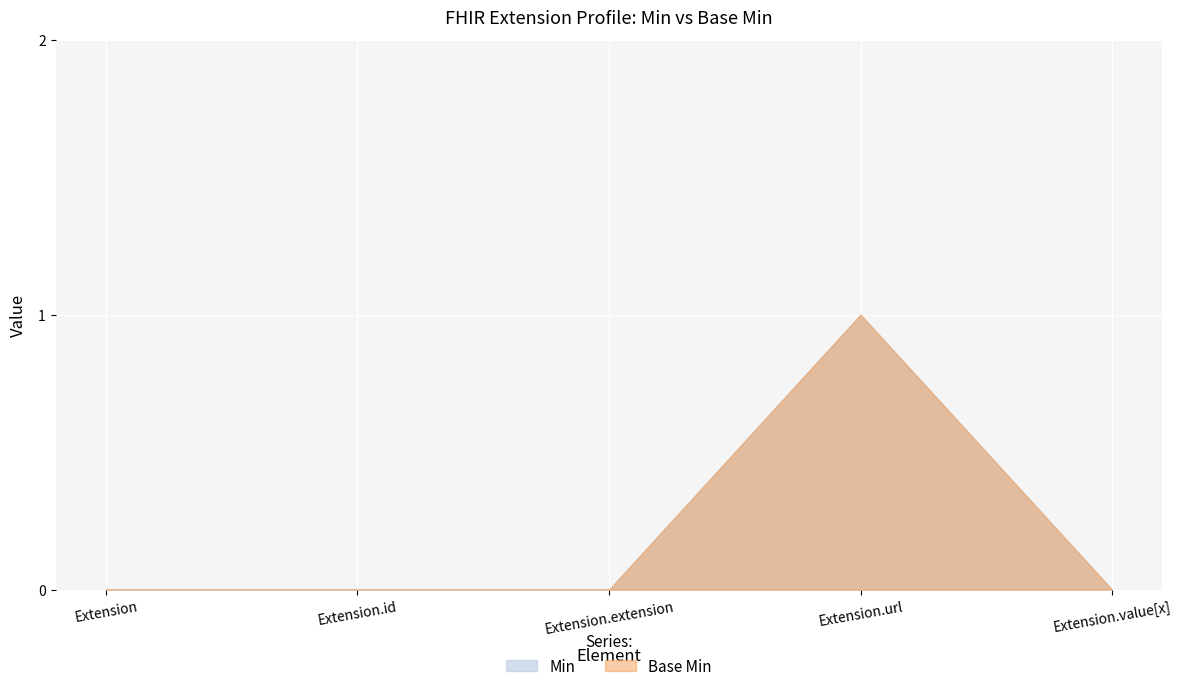

What is the difference between the Base Min values at Extension.extension and Extension.url?

1